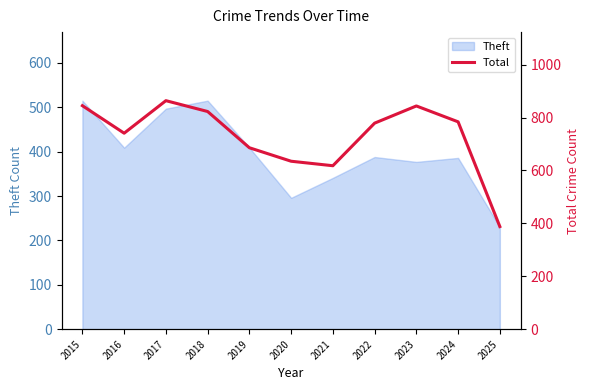

Reading left to right, extract all data points from this chart.

845	741	864	823	686	635	618	779	844	784	388